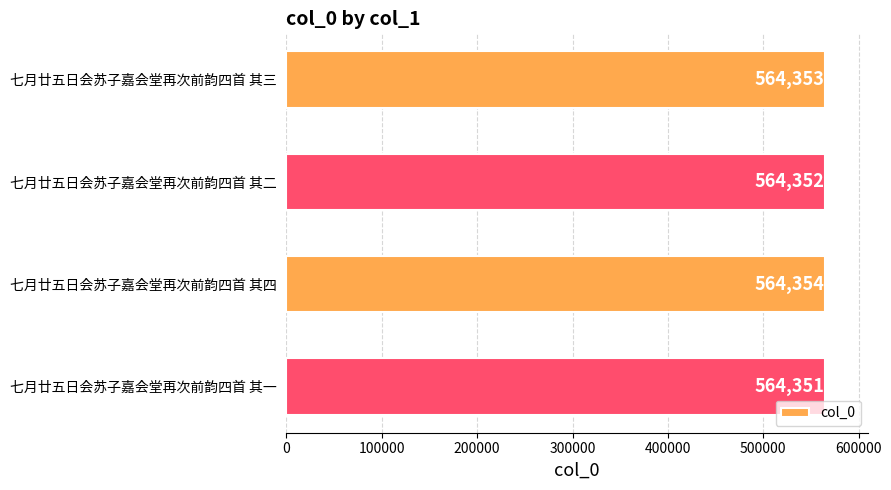

Does the chart contain any negative values?

No